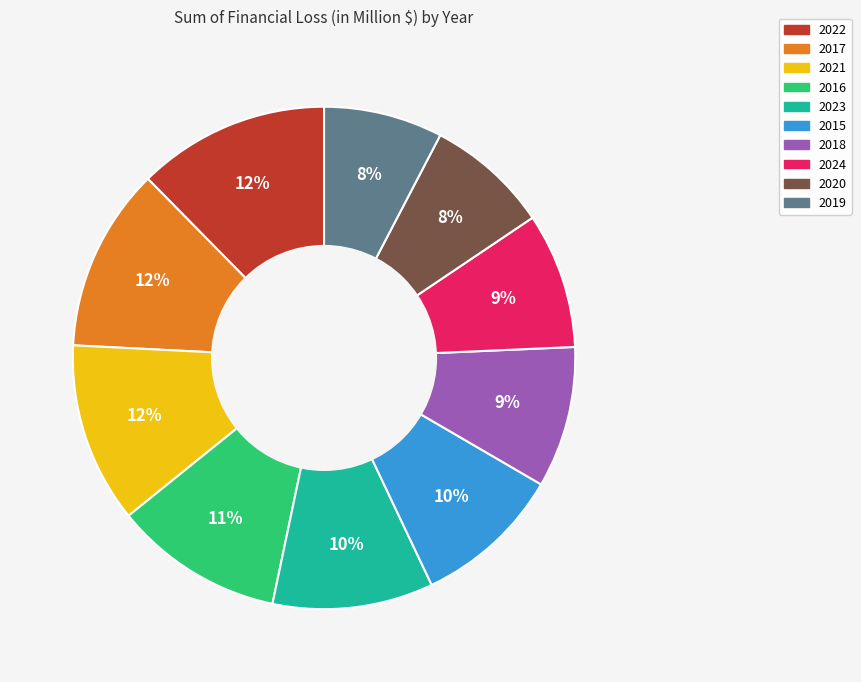

Is the sum of 2015 and 2023 greater than half?

No